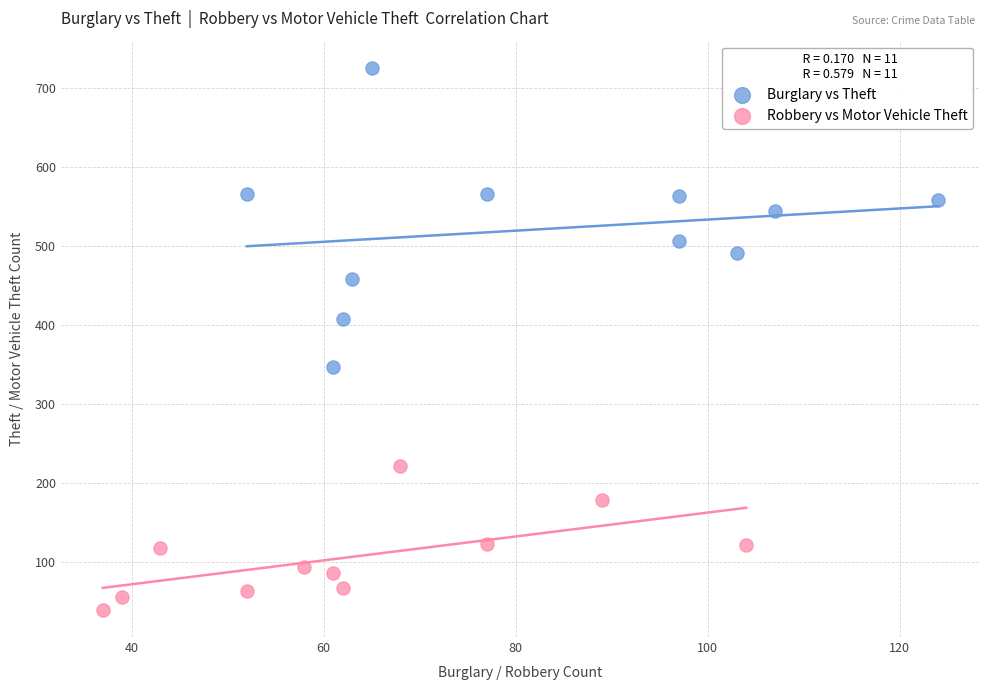

Which series contains the highest Y value?

Burglary vs Theft